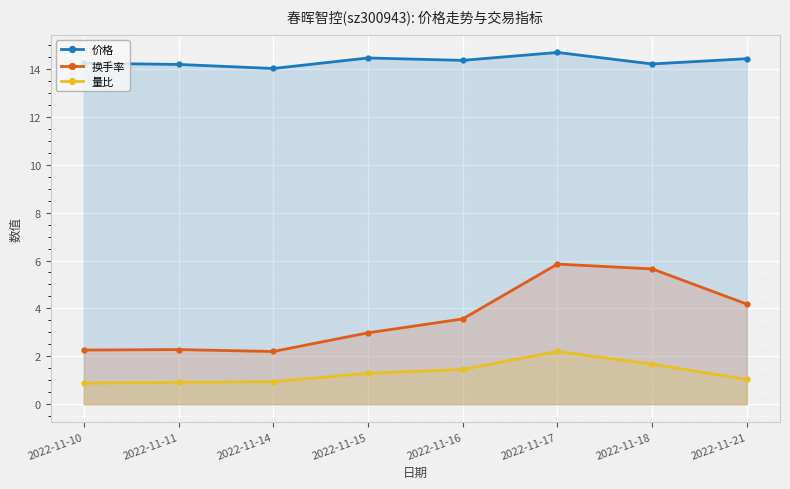

How many values in the 换手率 series exceed 3?

4